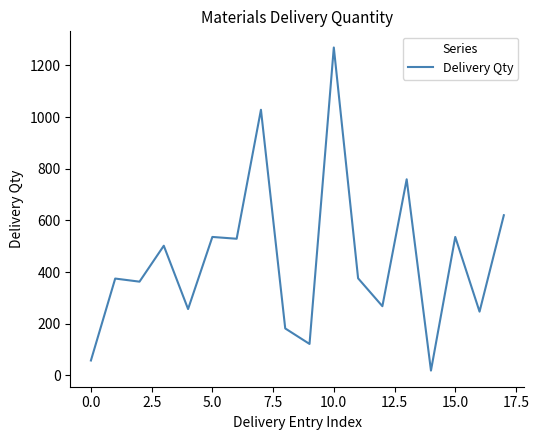

What is the maximum value shown in the chart?

1269